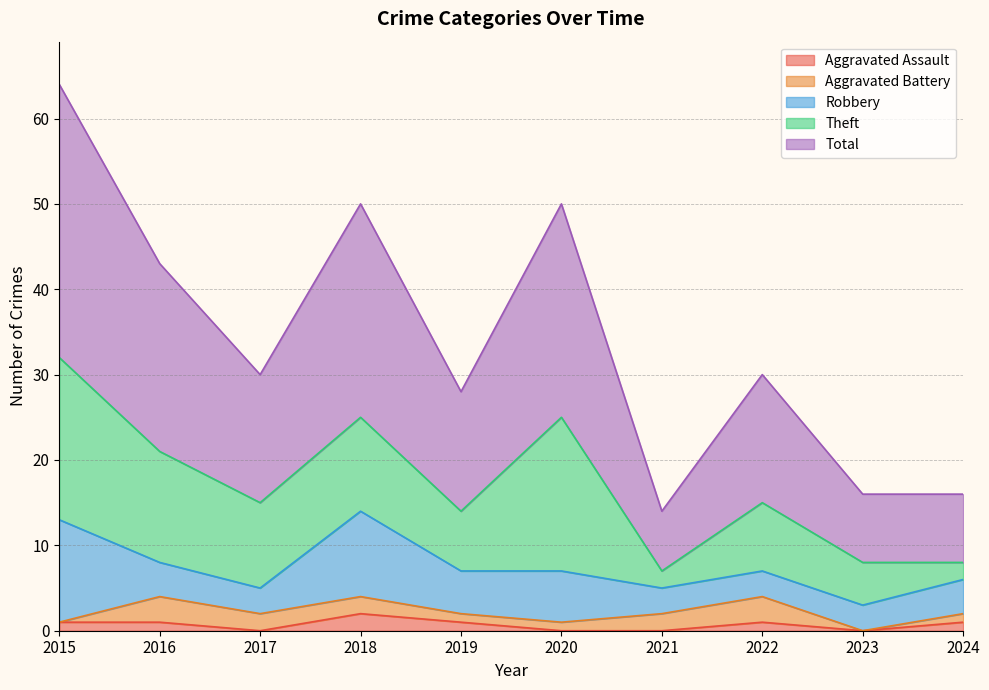

How many interior local peaks does the Robbery series have?

2